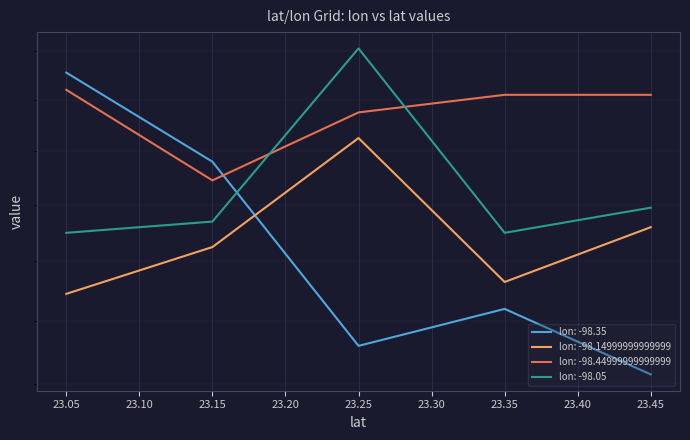

True or false: -98.14999999999999 has a value of 5.4 at 23.15.

False